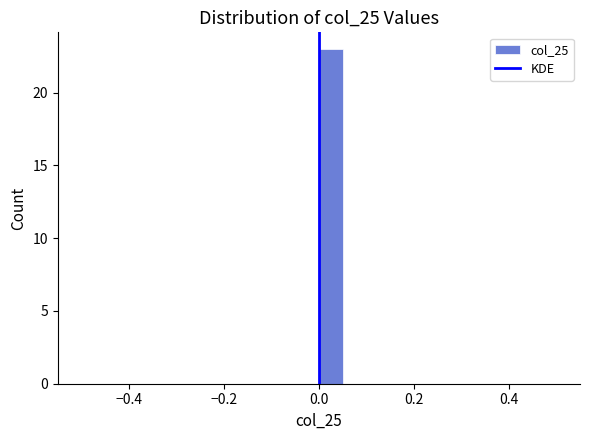

Read against the x-axis, roughly where is the centre of the tallest bar?

0.02